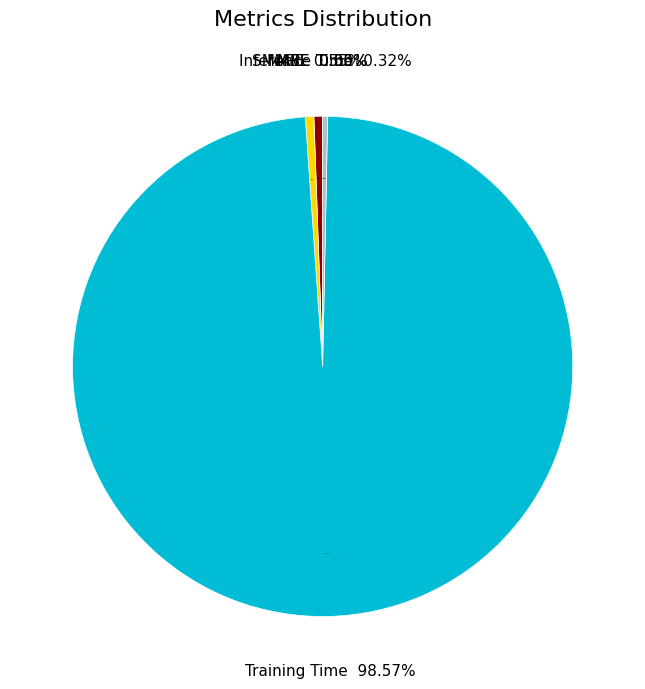

What is the change in value from MSE to Training Time?

+3.2